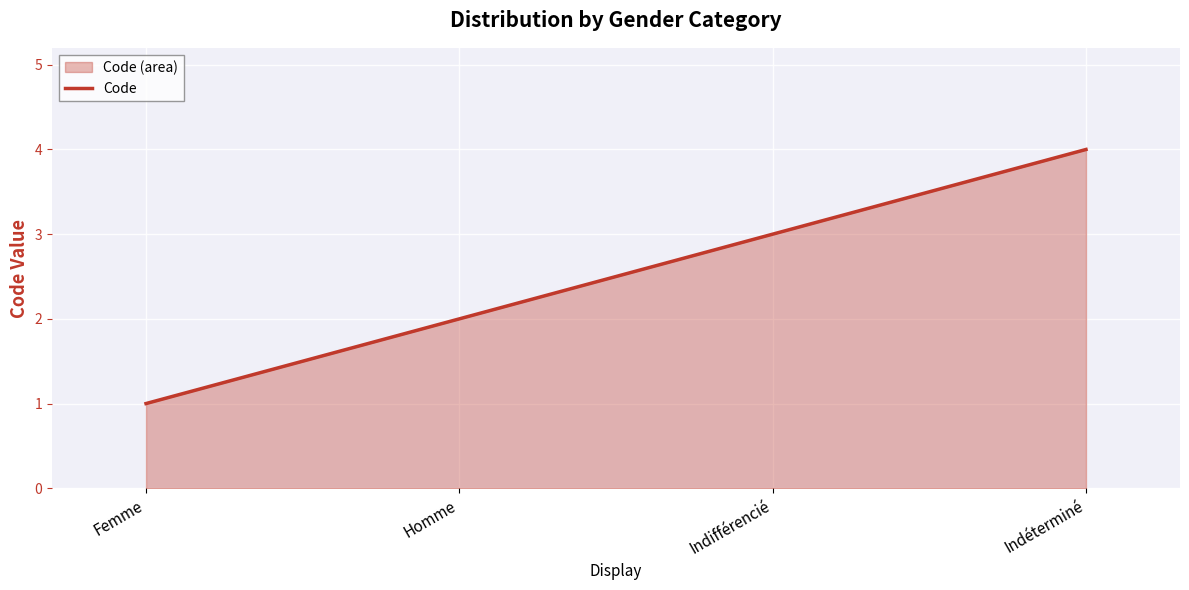

Reading left to right, transcribe all the data shown in this chart.

1	2	3	4